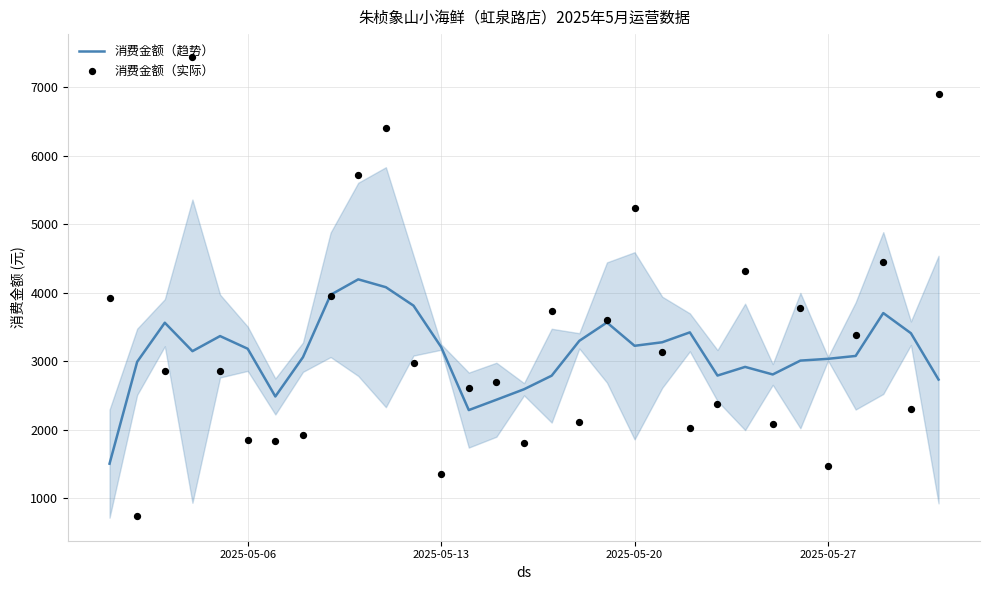

What are all the series names shown in the legend?

消费金额（趋势）, 消费金额（实际）